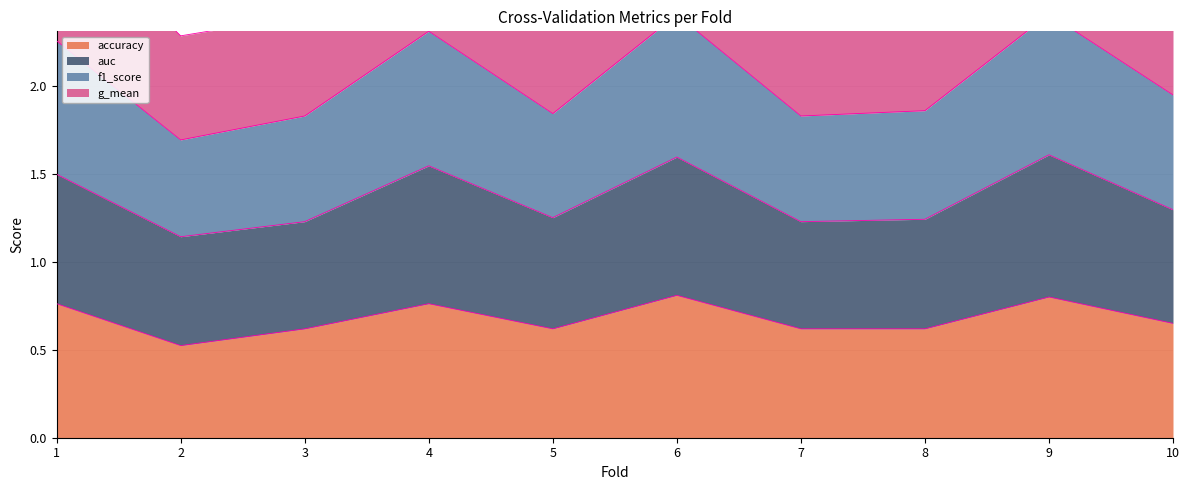

The accuracy series shows 1.3 at 6. True or false?

False